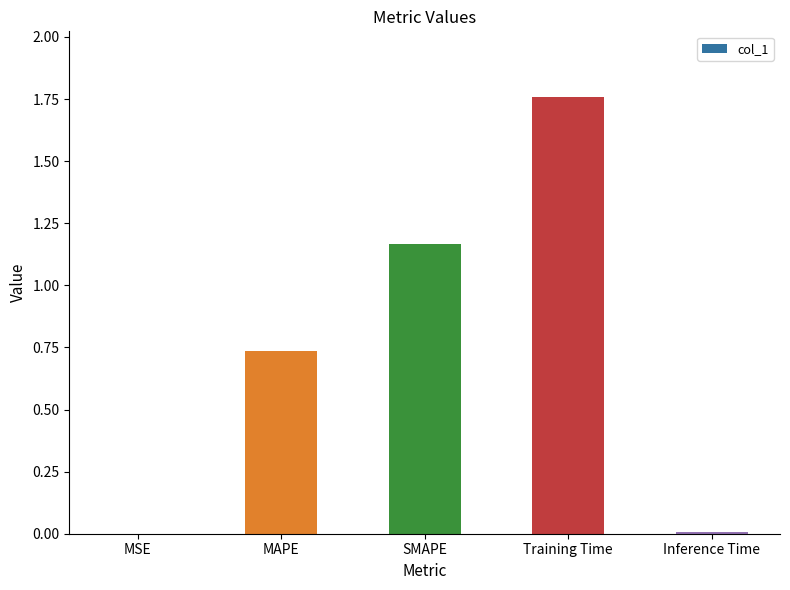

Count the number of categories in the chart.

5